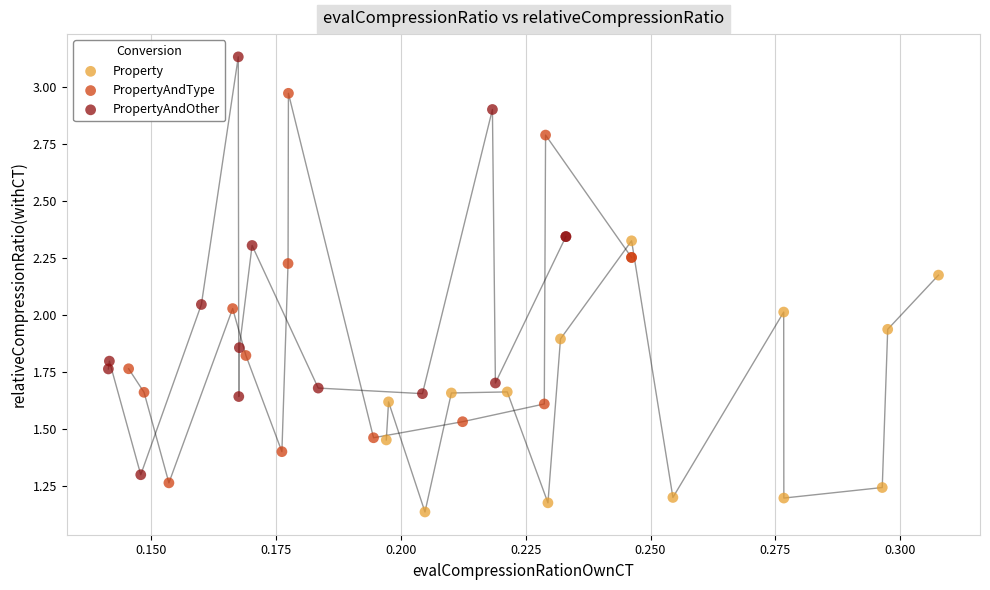

Which series reaches the maximum Y coordinate?

PropertyAndOther